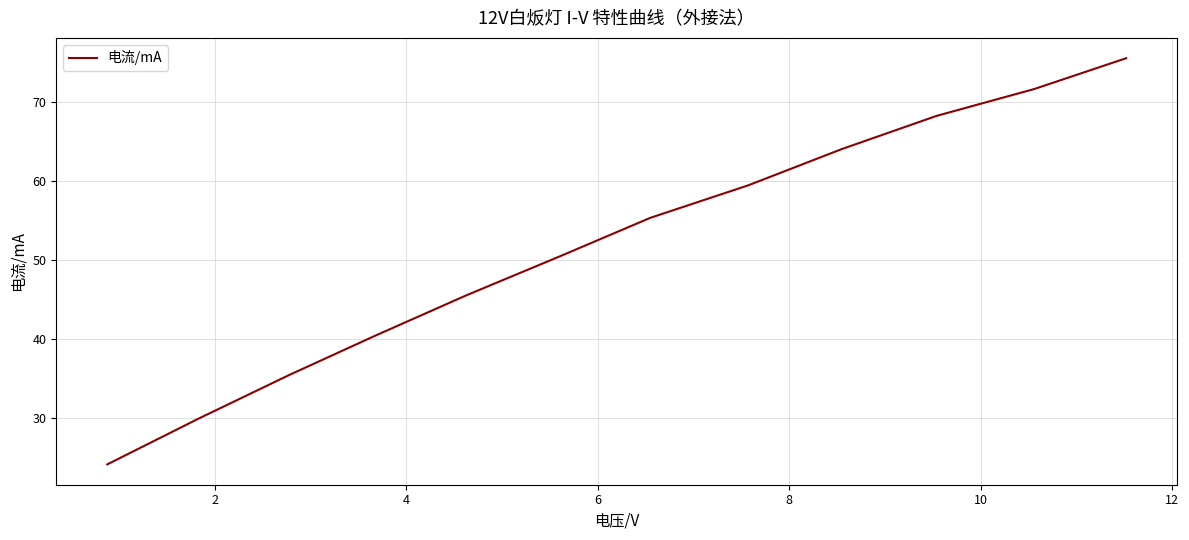

Count the number of values greater than 55.

6